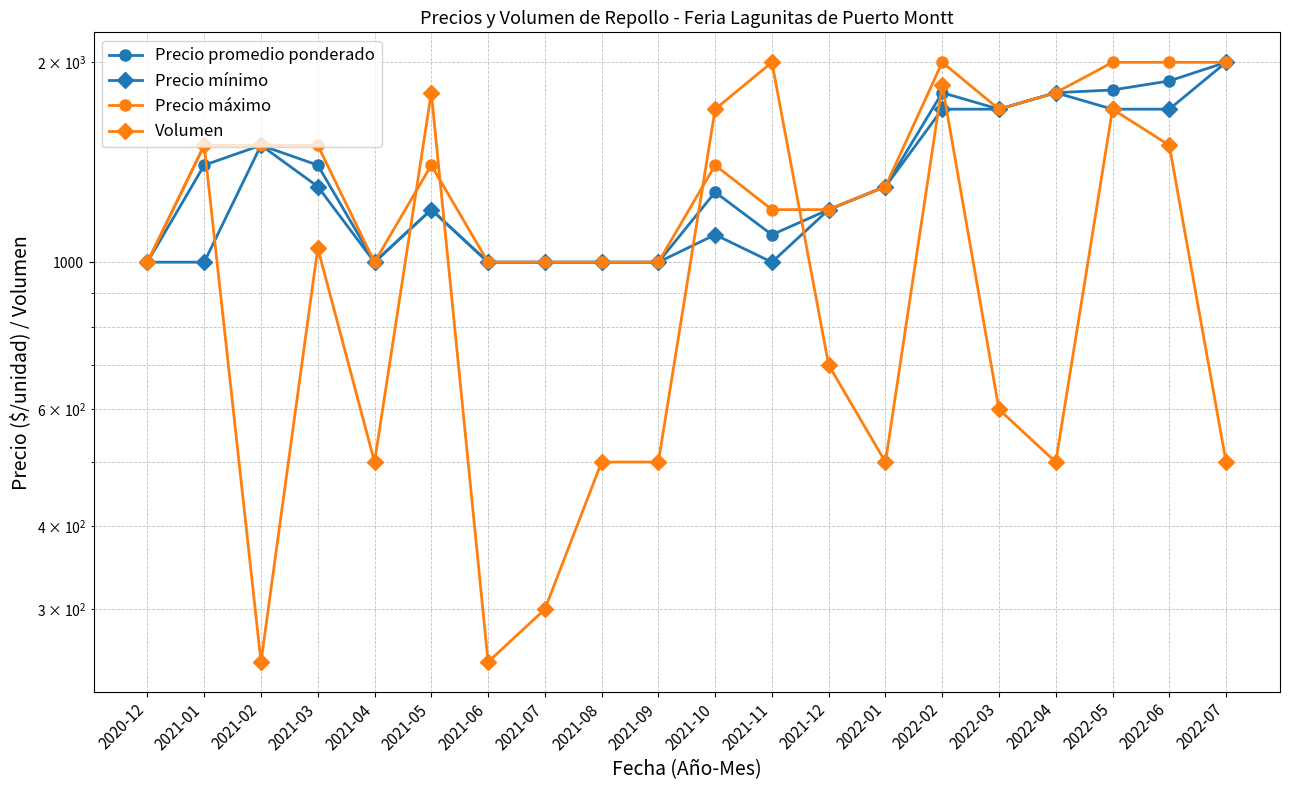

True or false: Precio mínimo has more than 0 interior local peaks.

True